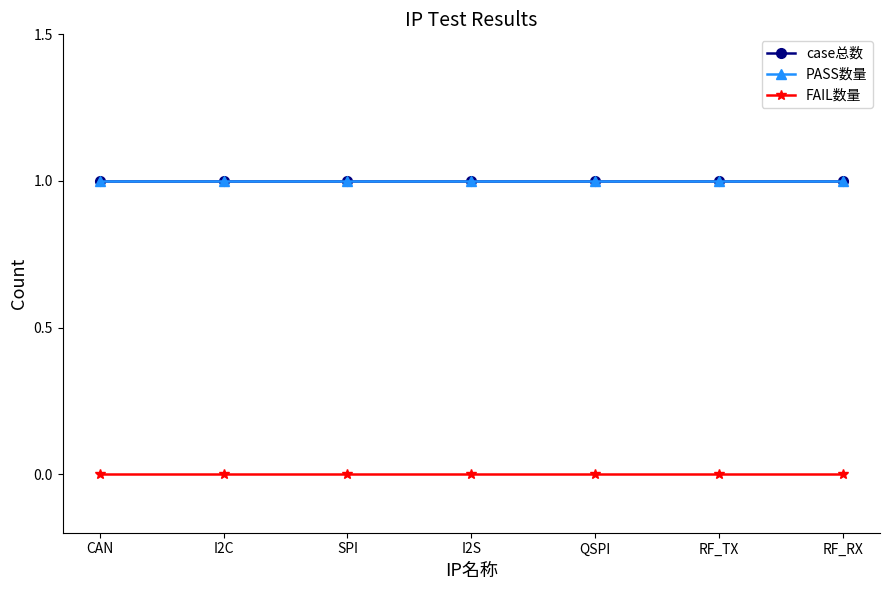

Does the chart have visible grid lines?

No